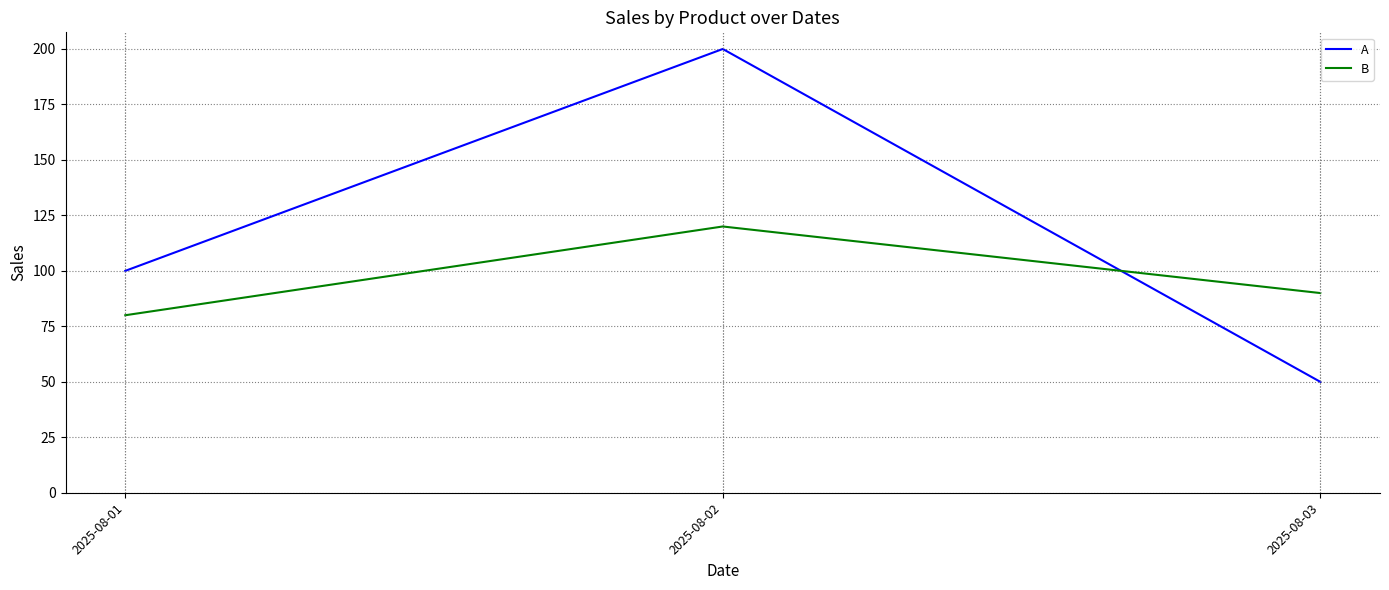

True or false: B has a value of 80 at 2025-08-01.

True